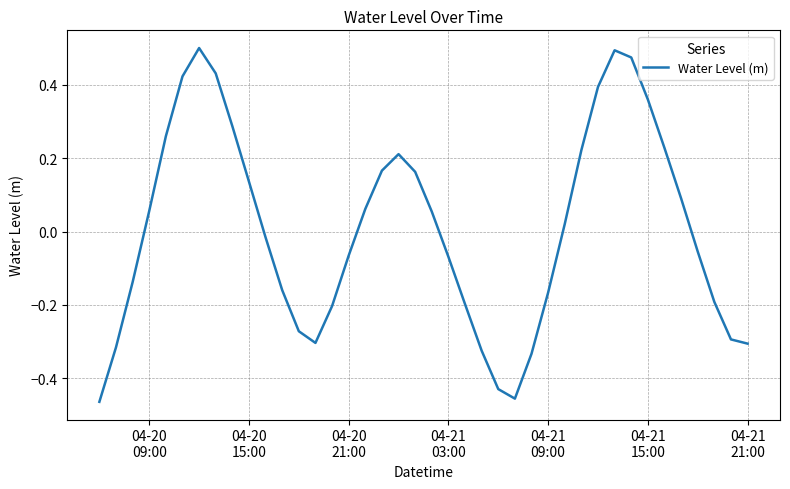

Does the chart have visible grid lines?

Yes